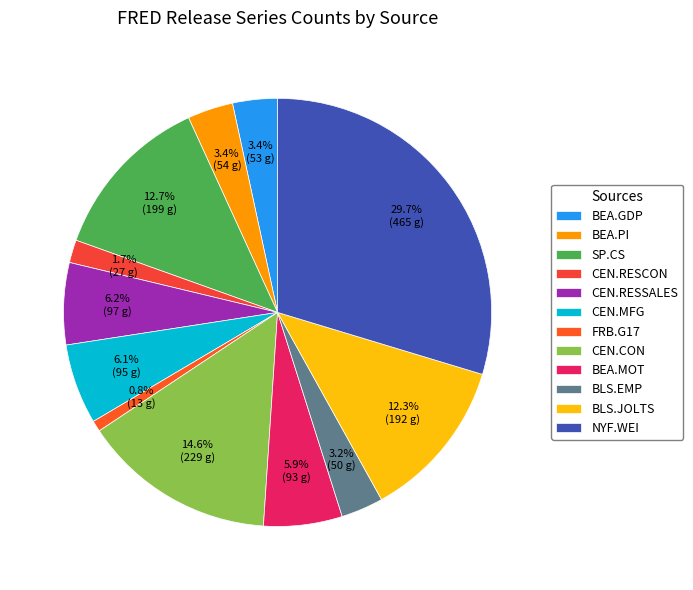

Is the sum of BEA.GDP and BEA.MOT greater than half?

No